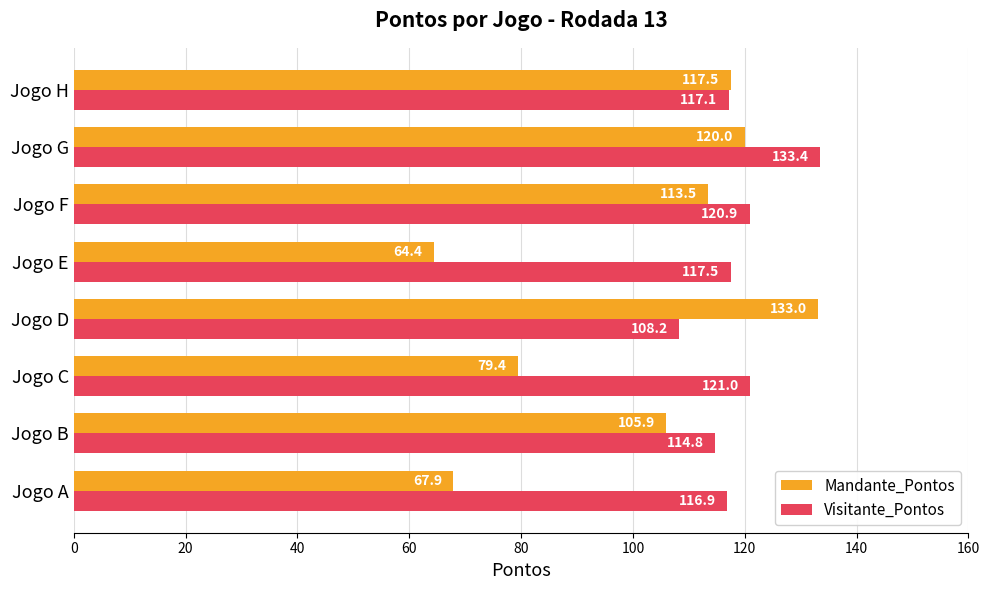

At which category is the sum across all series the highest?

Jogo G